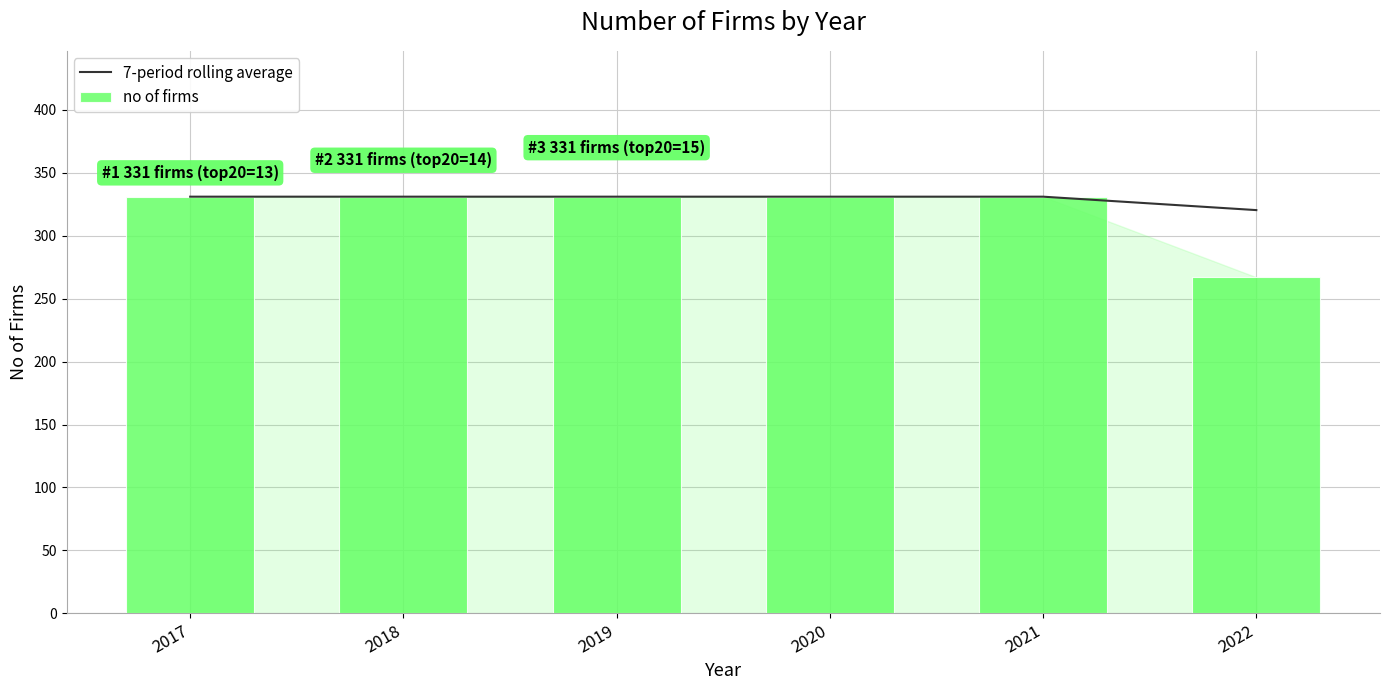

Count the number of data series in this chart.

2